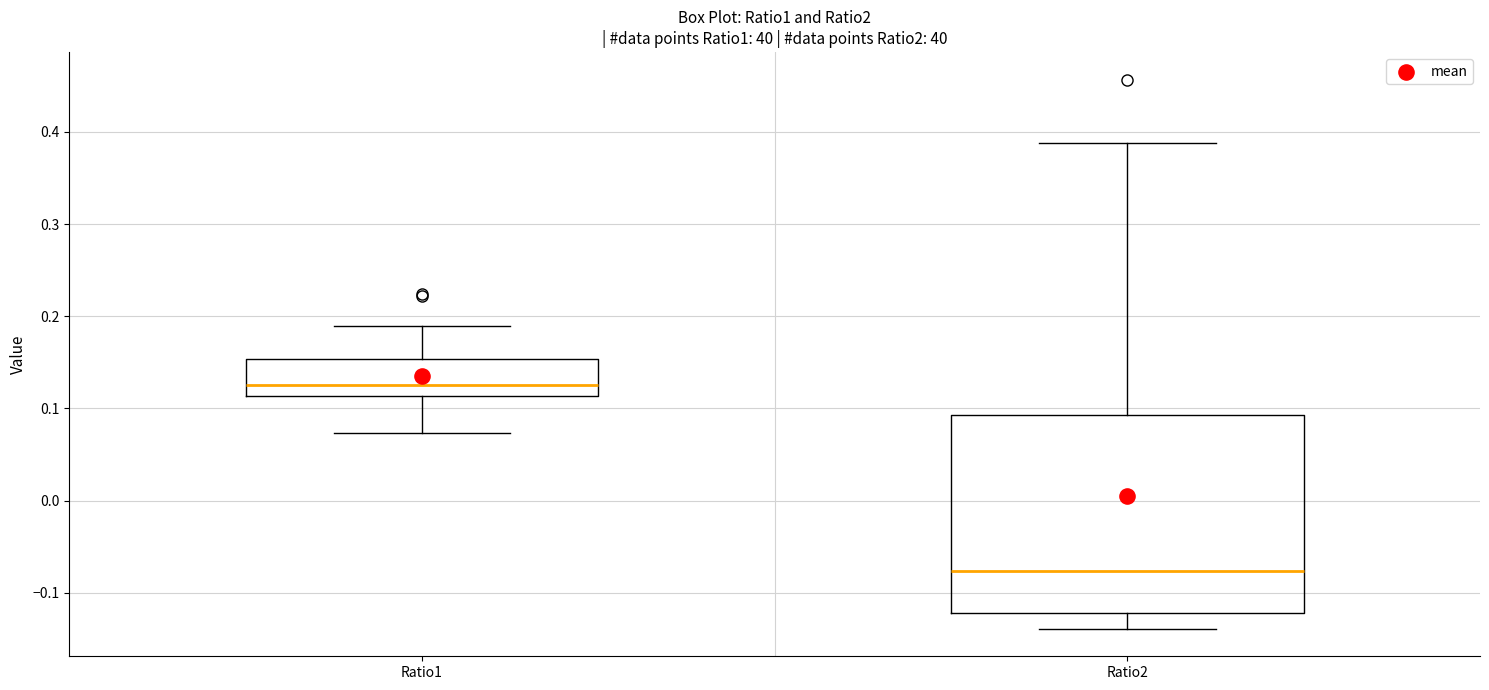

Comparing the boxes themselves (not the whiskers), which one is the tallest?

Ratio2